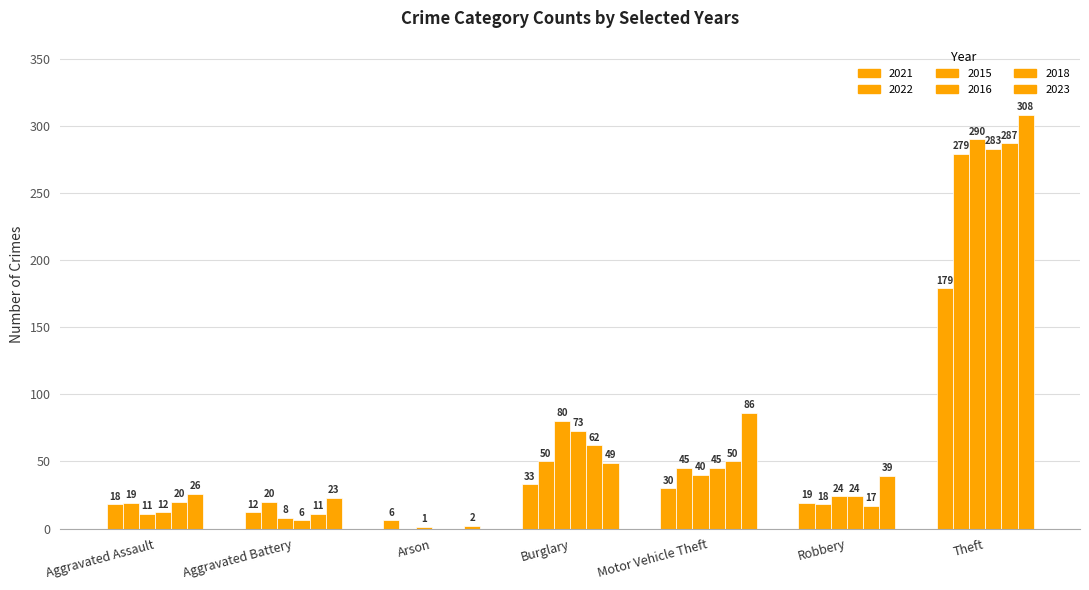

What is the difference between the 2023 values at Aggravated Battery and Burglary?

26